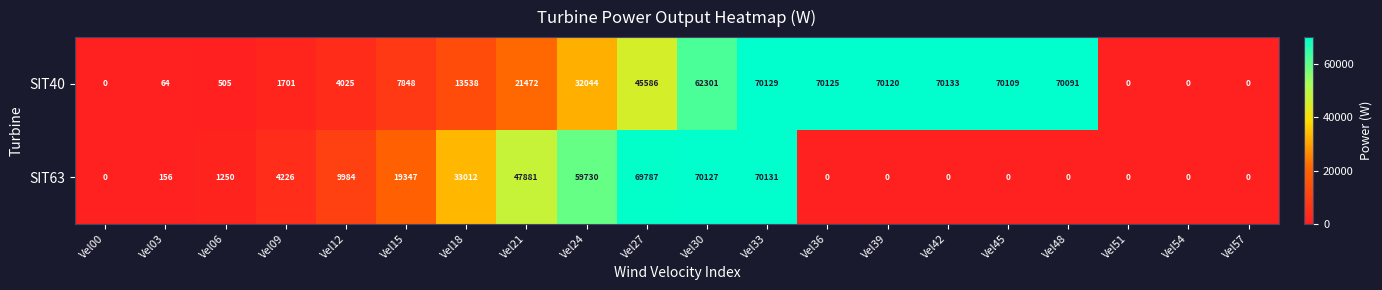

What is the maximum value shown in the chart?

70133